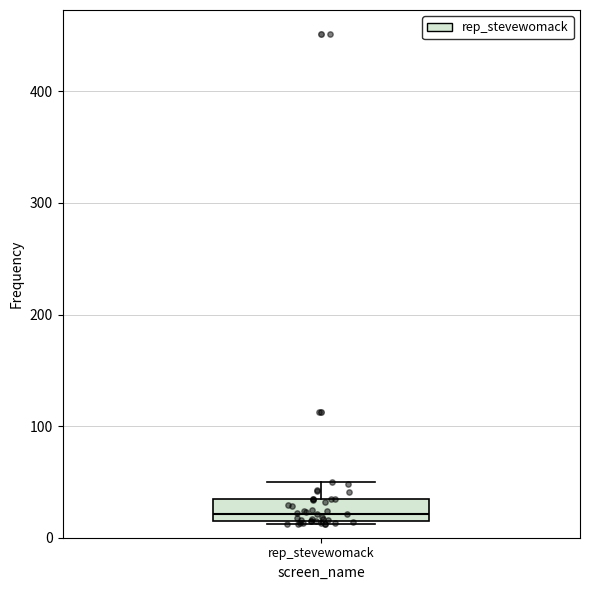

Where does the upper whisker of the box for rep_stevewomack end on the y-axis? The values are not printed on the chart, so give them approximately, as read against the axis.

50